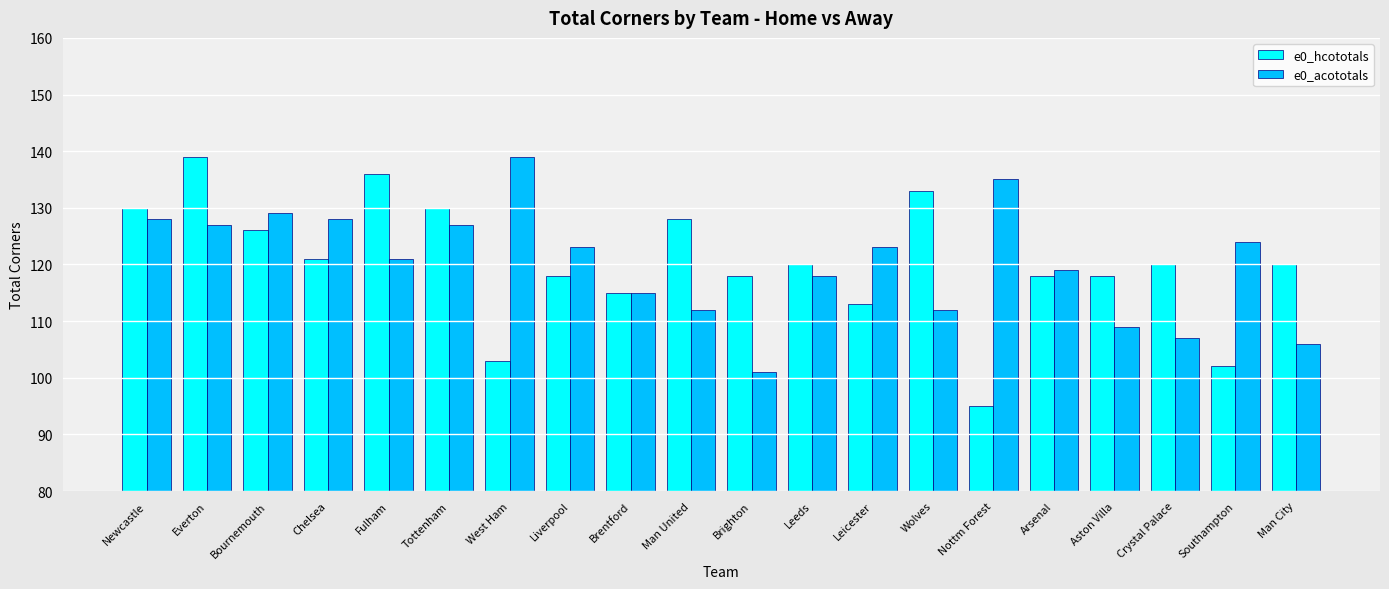

How many series are shown in this chart?

2